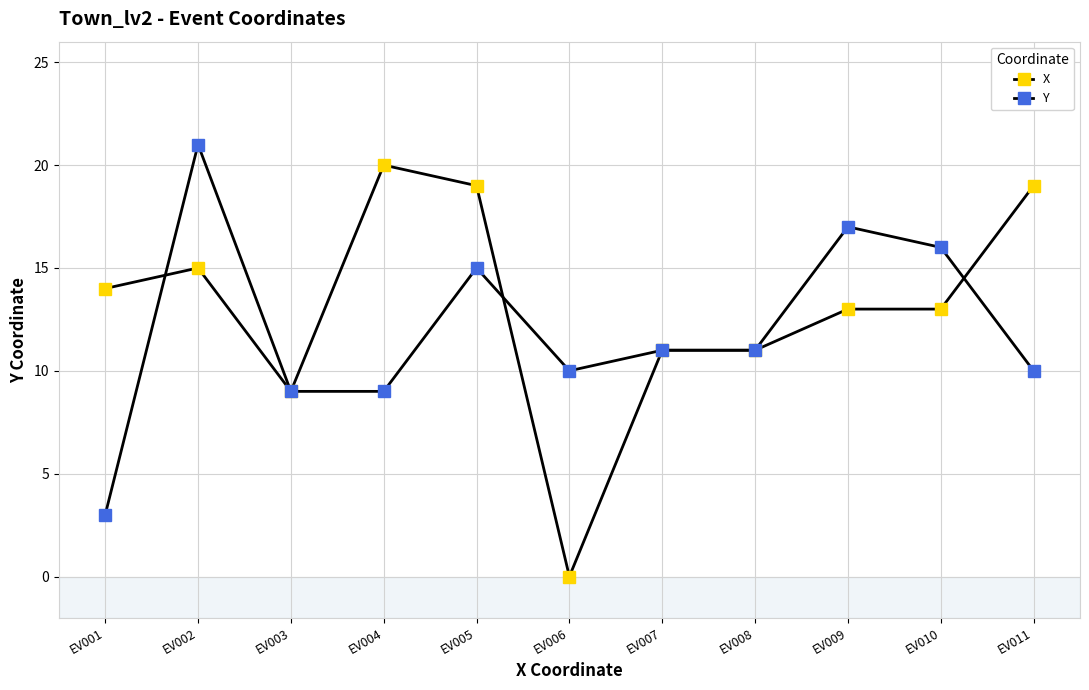

Reading left to right, what are all the values shown in this chart?

X: EV001=14	EV002=15	EV003=9	EV004=20	EV005=19	EV006=0	EV007=11	EV008=11	EV009=13	EV010=13	EV011=19
Y: EV001=3	EV002=21	EV003=9	EV004=9	EV005=15	EV006=10	EV007=11	EV008=11	EV009=17	EV010=16	EV011=10